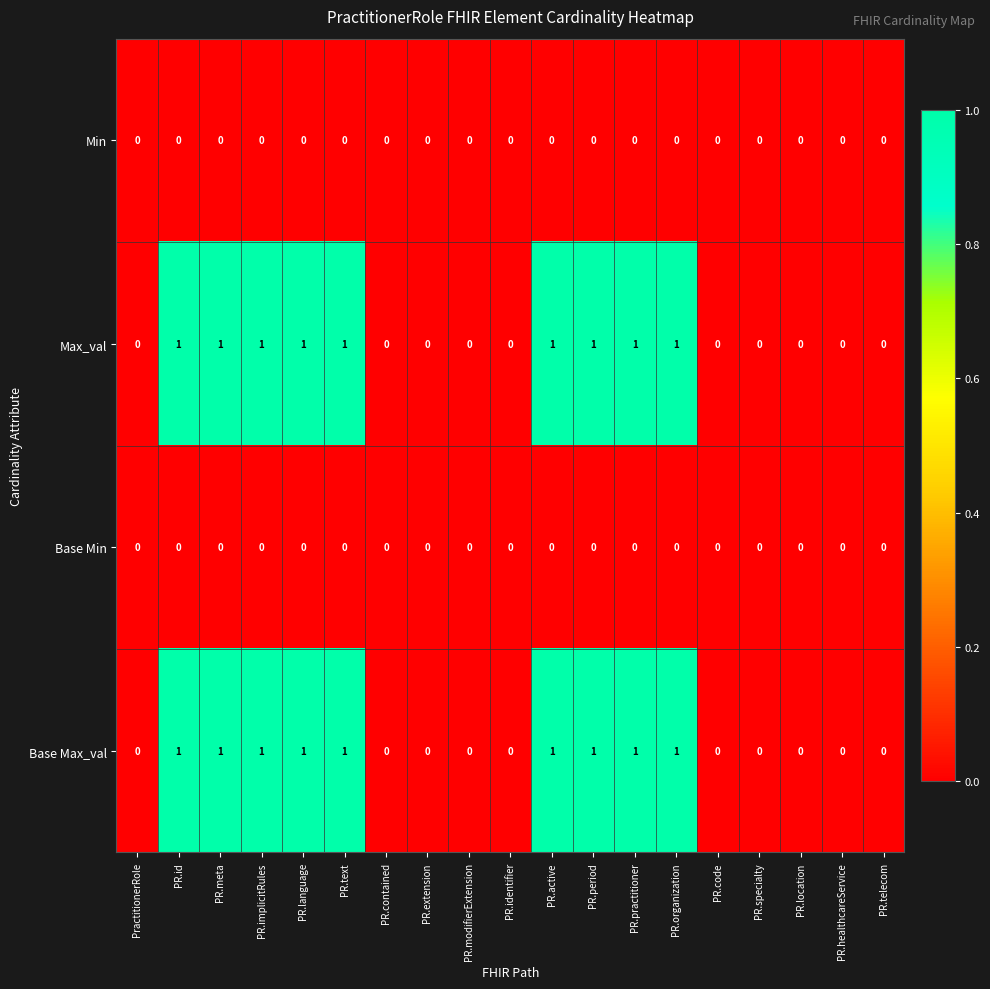

The Max_val series shows 0 at PR.modifierExtension. True or false?

True